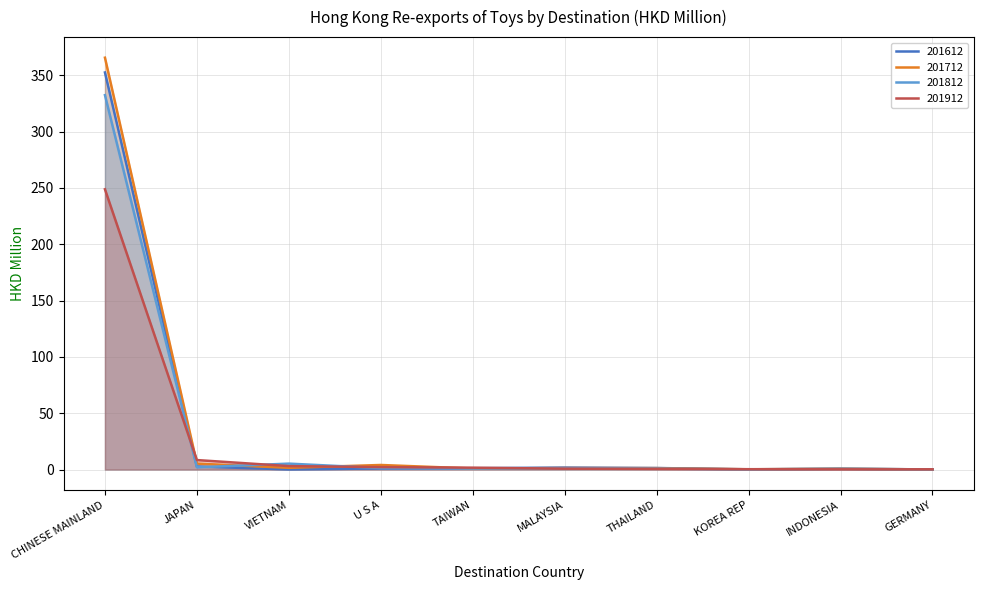

List the series in order of their peak value, lowest first.

201912, 201812, 201612, 201712